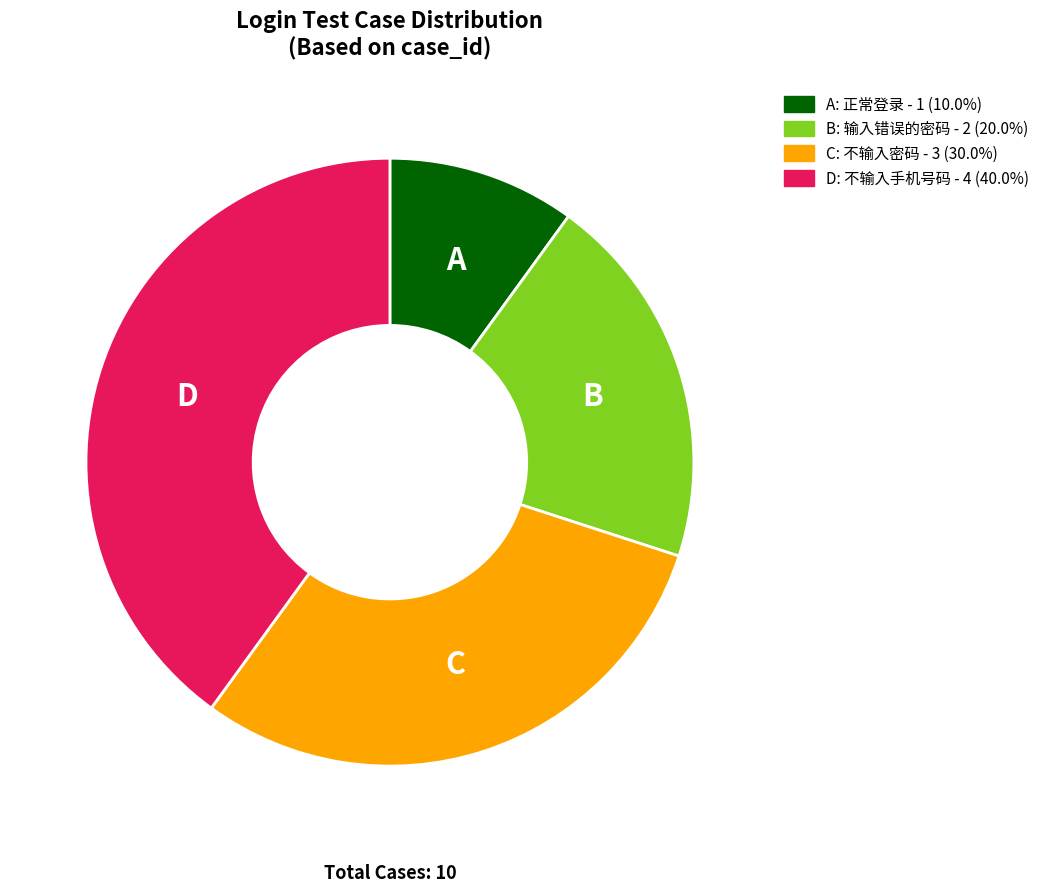

Is there any slice that represents more than half of the pie?

No